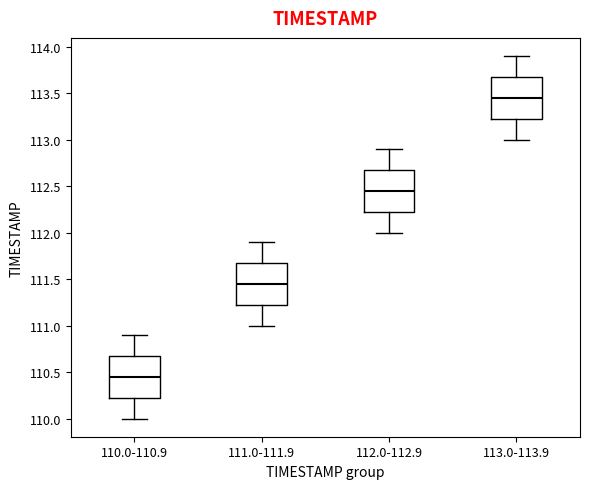

Where does the lower whisker of the box for 110.0-110.9 end on the y-axis? The values are not printed on the chart, so give them approximately, as read against the axis.

110.00